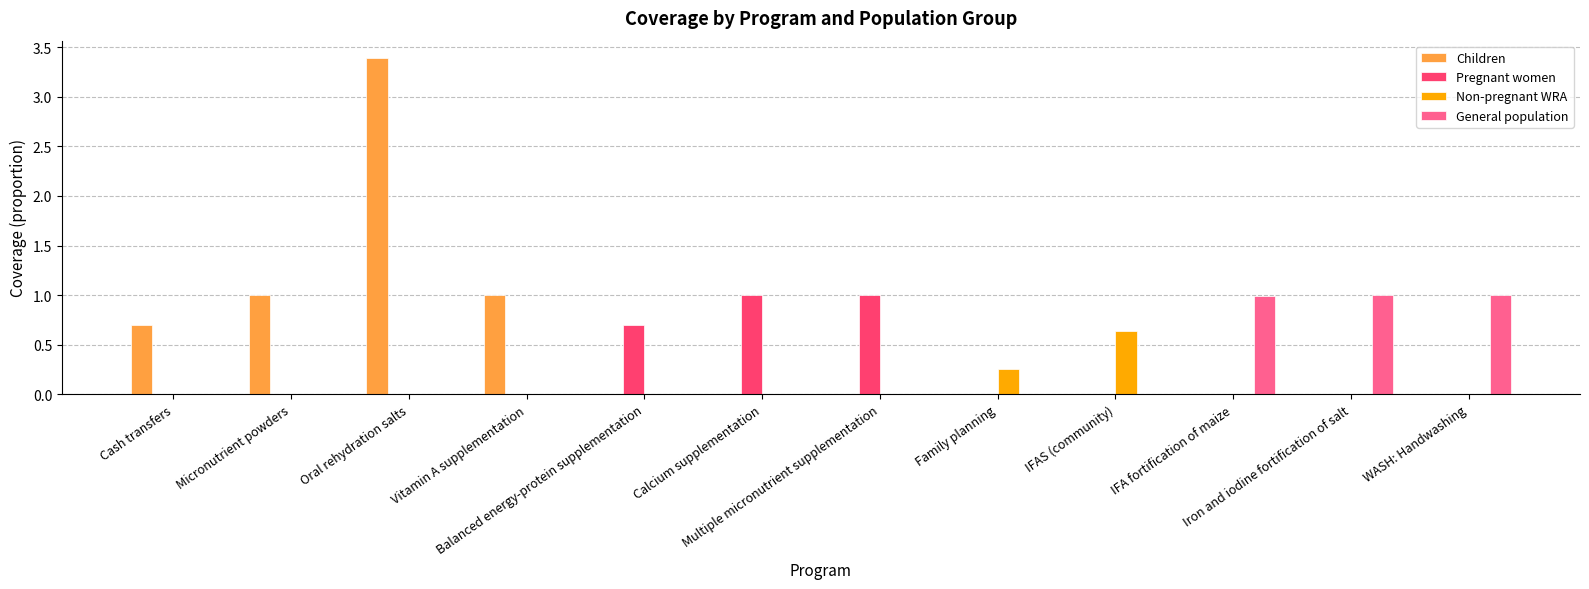

What is the sum of all Pregnant women values?

2.7